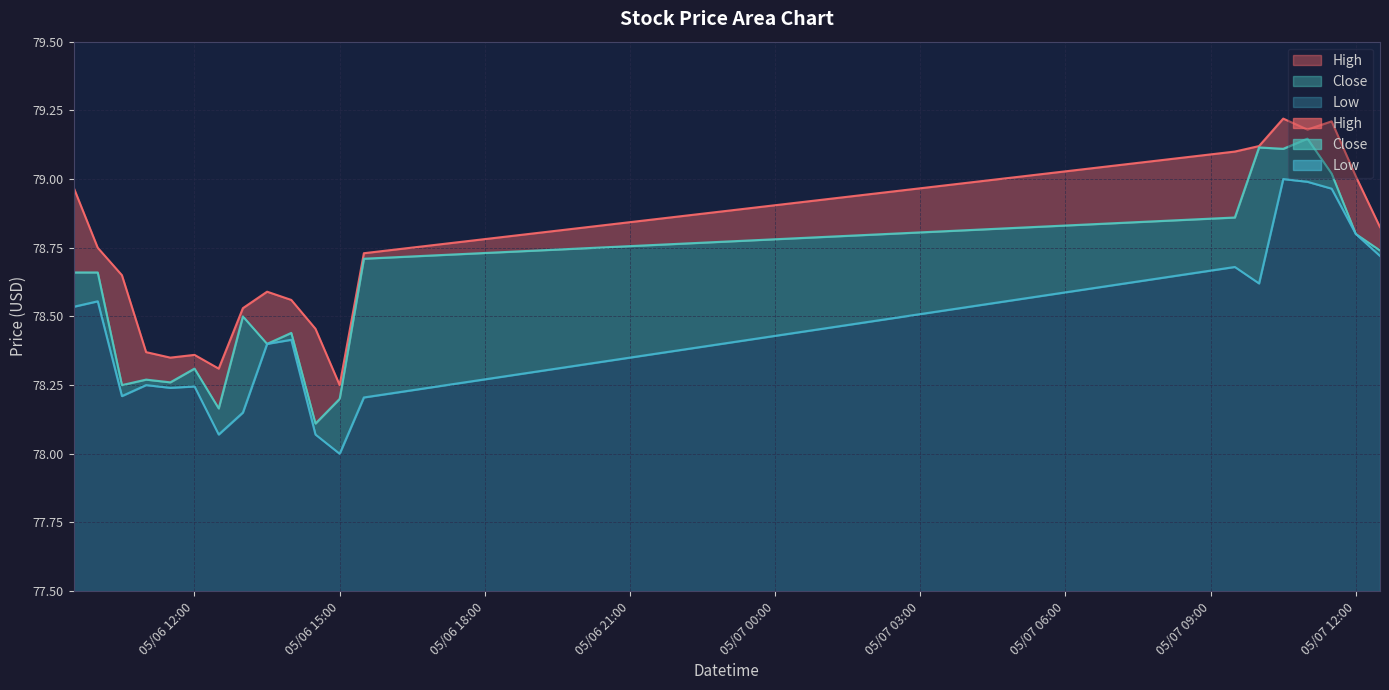

True or false: Close and Low cross at least once.

False